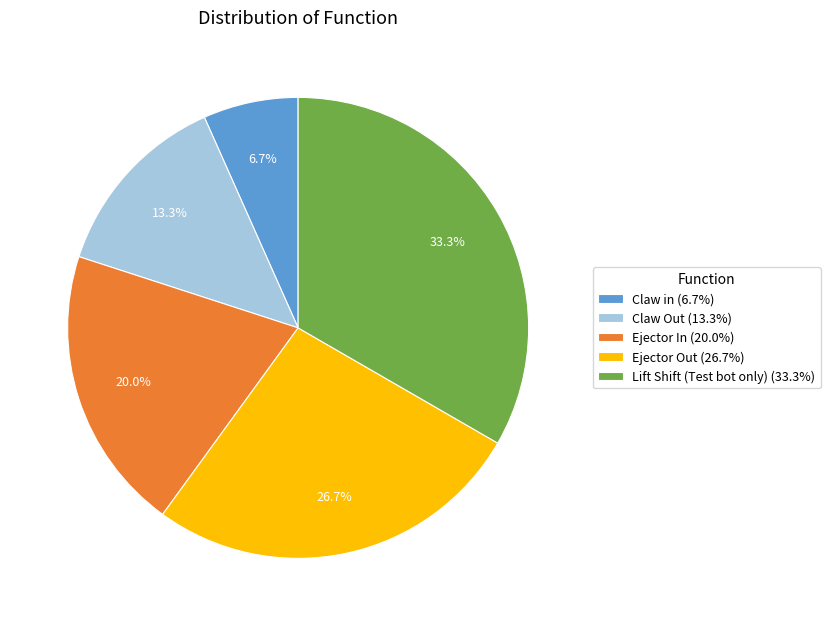

Is the sum of Claw Out and Ejector Out greater than half?

No